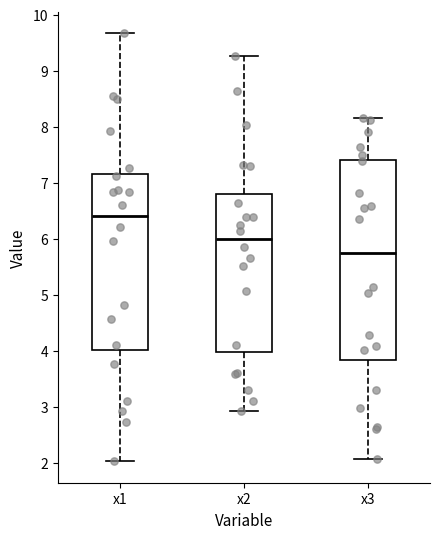

Which box has the highest median line?

x1